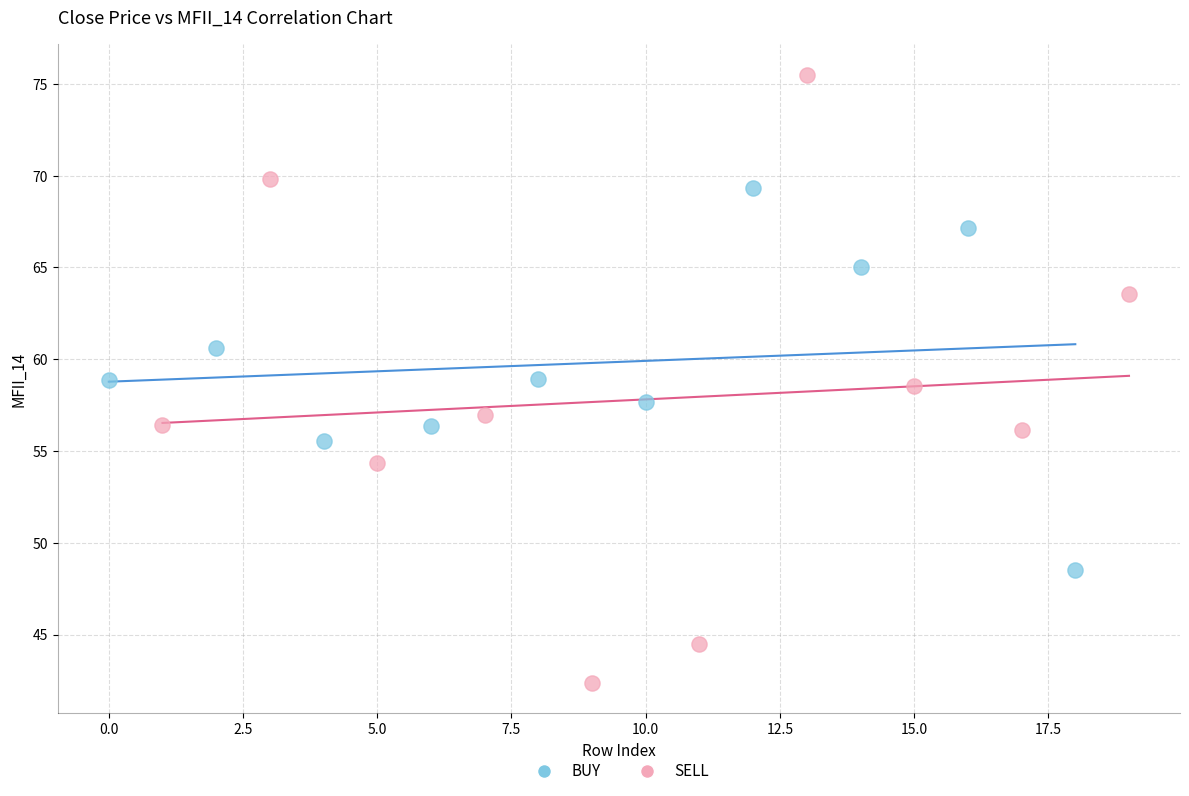

Which series contains the highest Y value?

SELL